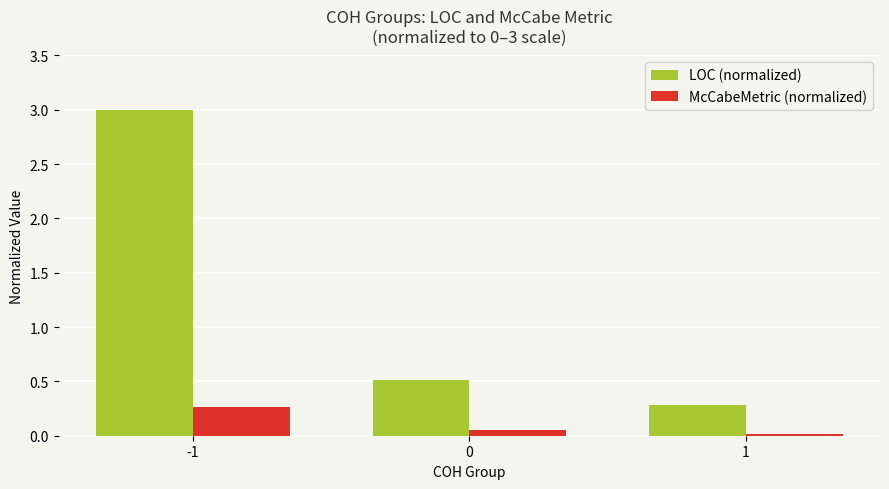

What is the difference between the maximum and minimum values in the LOC (normalized) series?

2.7